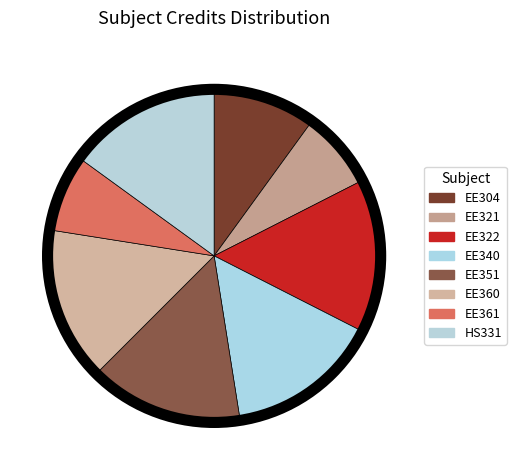

Which category has the smallest portion of the pie?

EE321